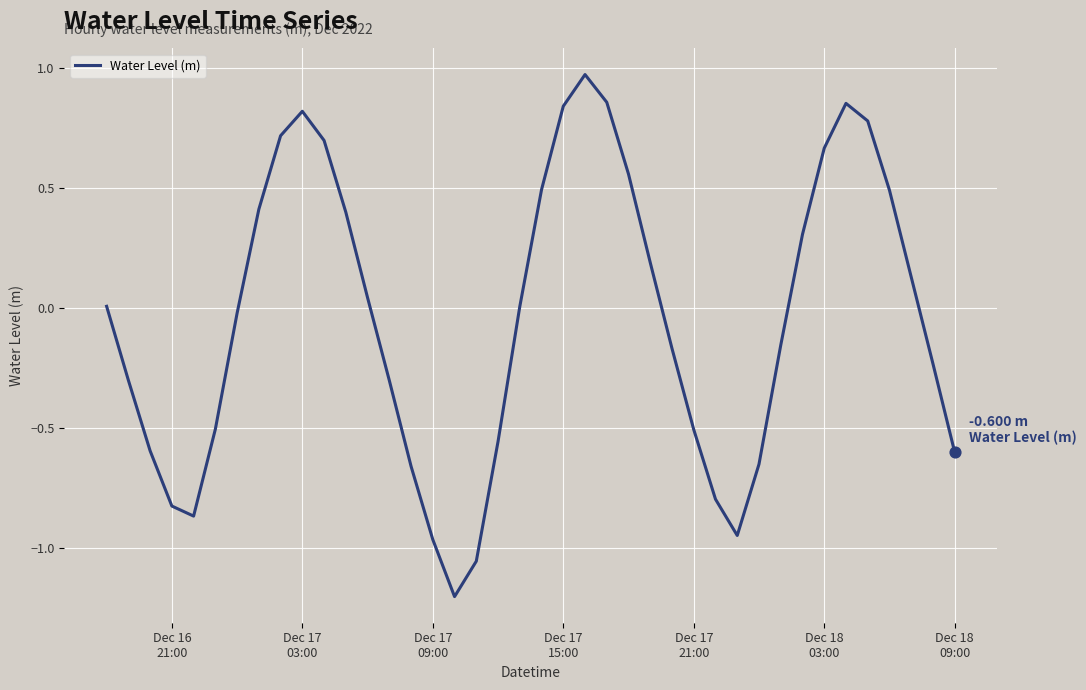

What is the smallest value displayed?

-1.2